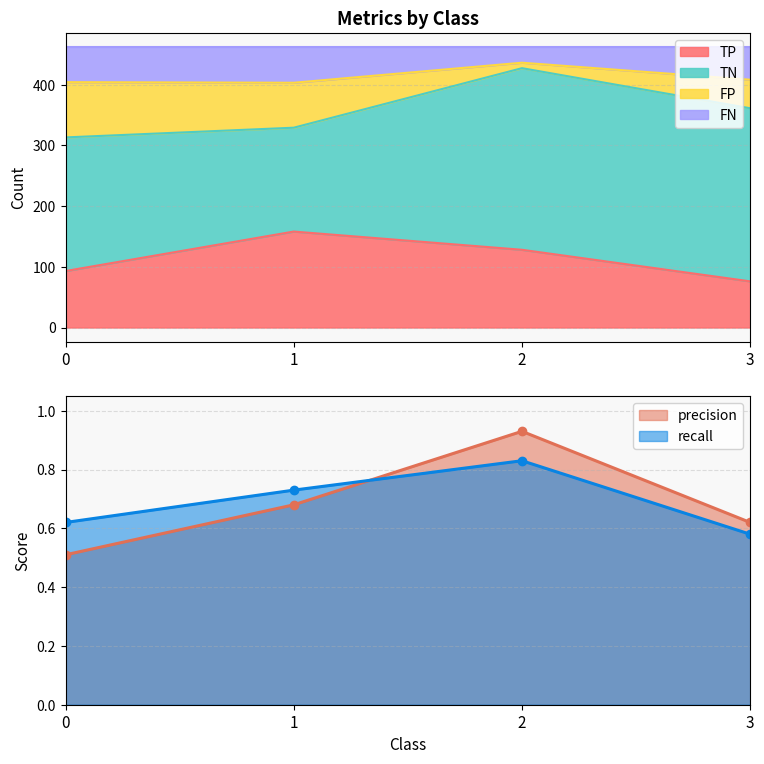

Reading right to left, what are the values for TP?

3=76	2=128	1=158	0=93